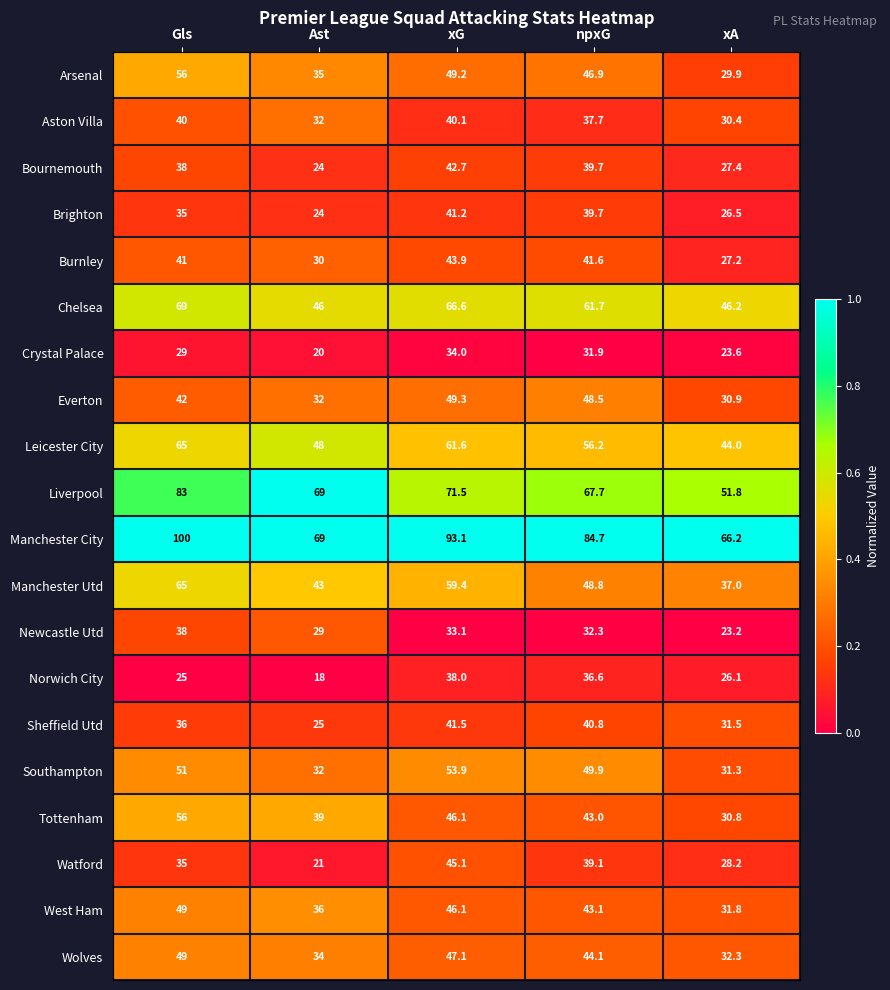

How many series are shown in this chart?

20